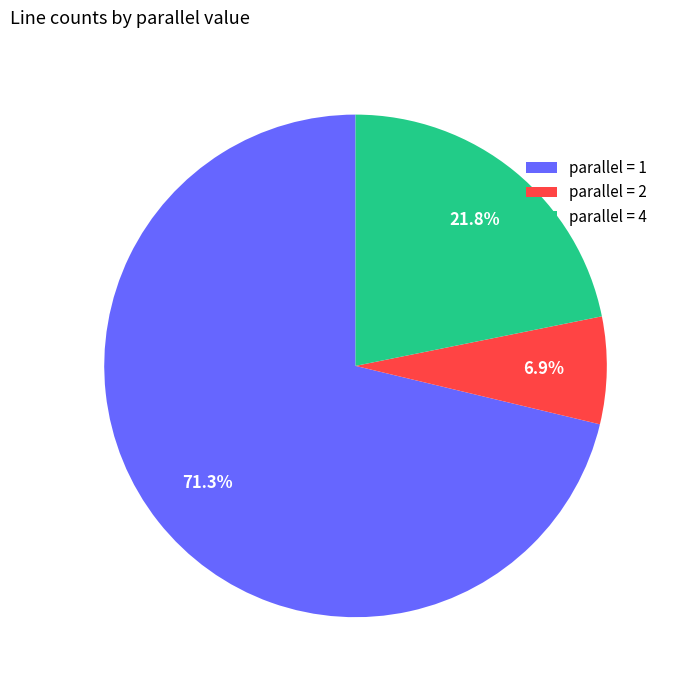

What is the majority slice?

parallel = 1